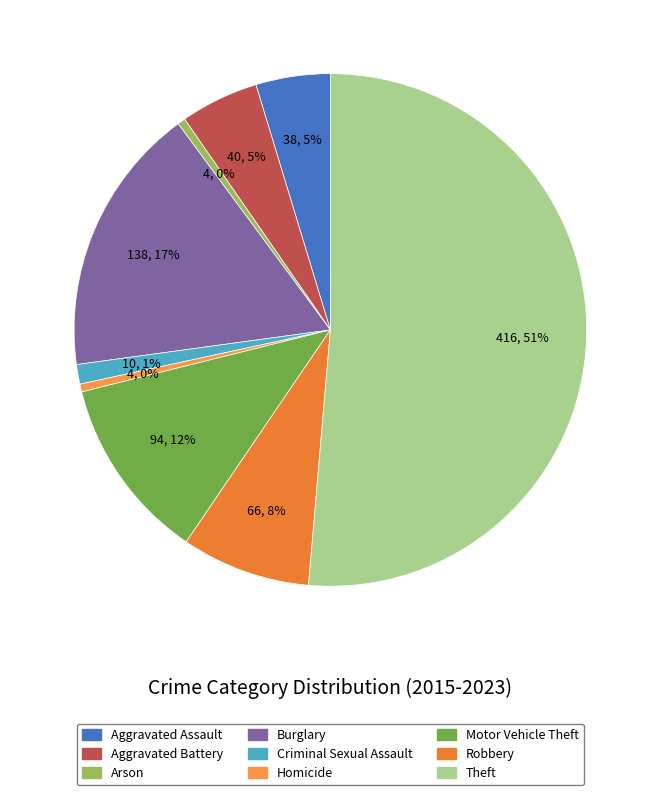

Which slice represents more than half of the pie?

Theft